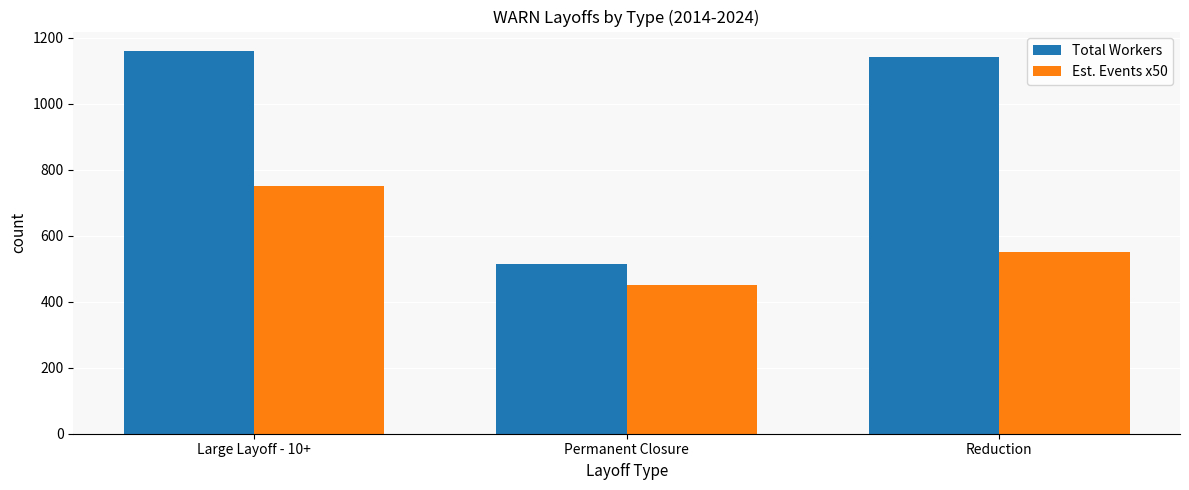

True or false: Total Workers has a value of 1551 at Reduction.

False